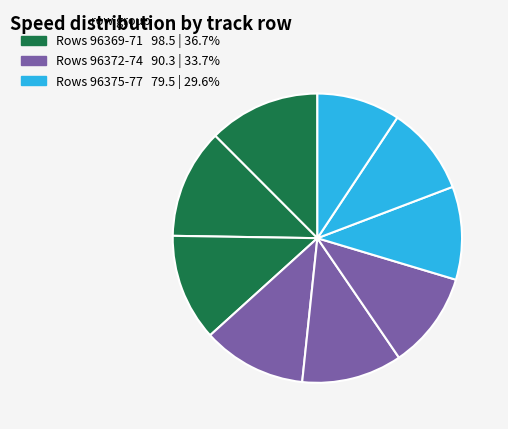

Which category has the biggest portion of the pie?

96369